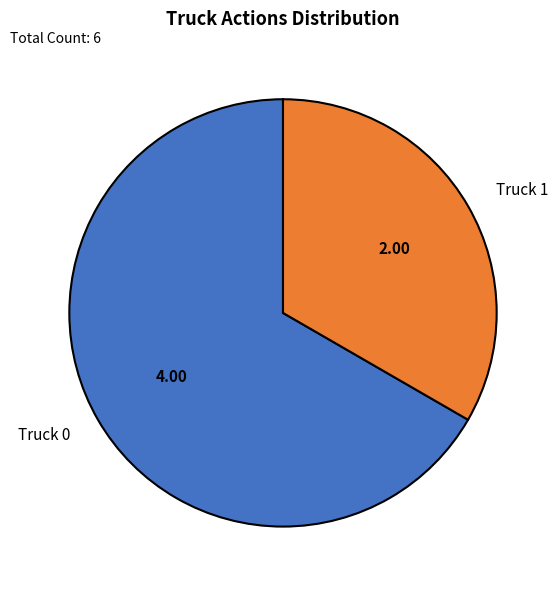

Count the number of slices in the pie.

2